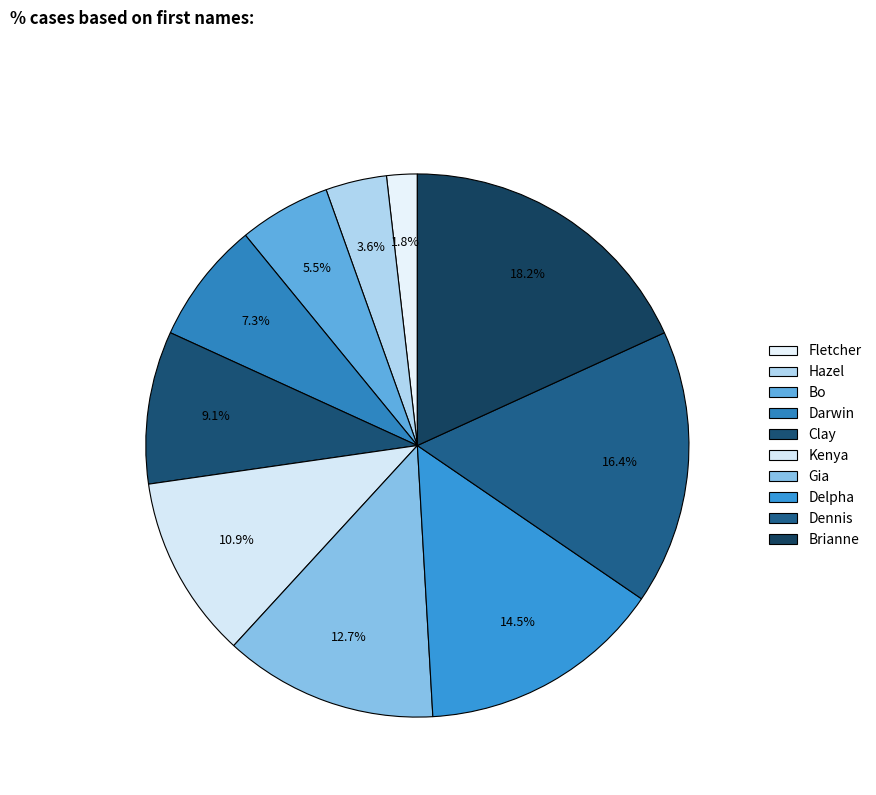

Which has a higher value, Hazel or Bo?

Bo